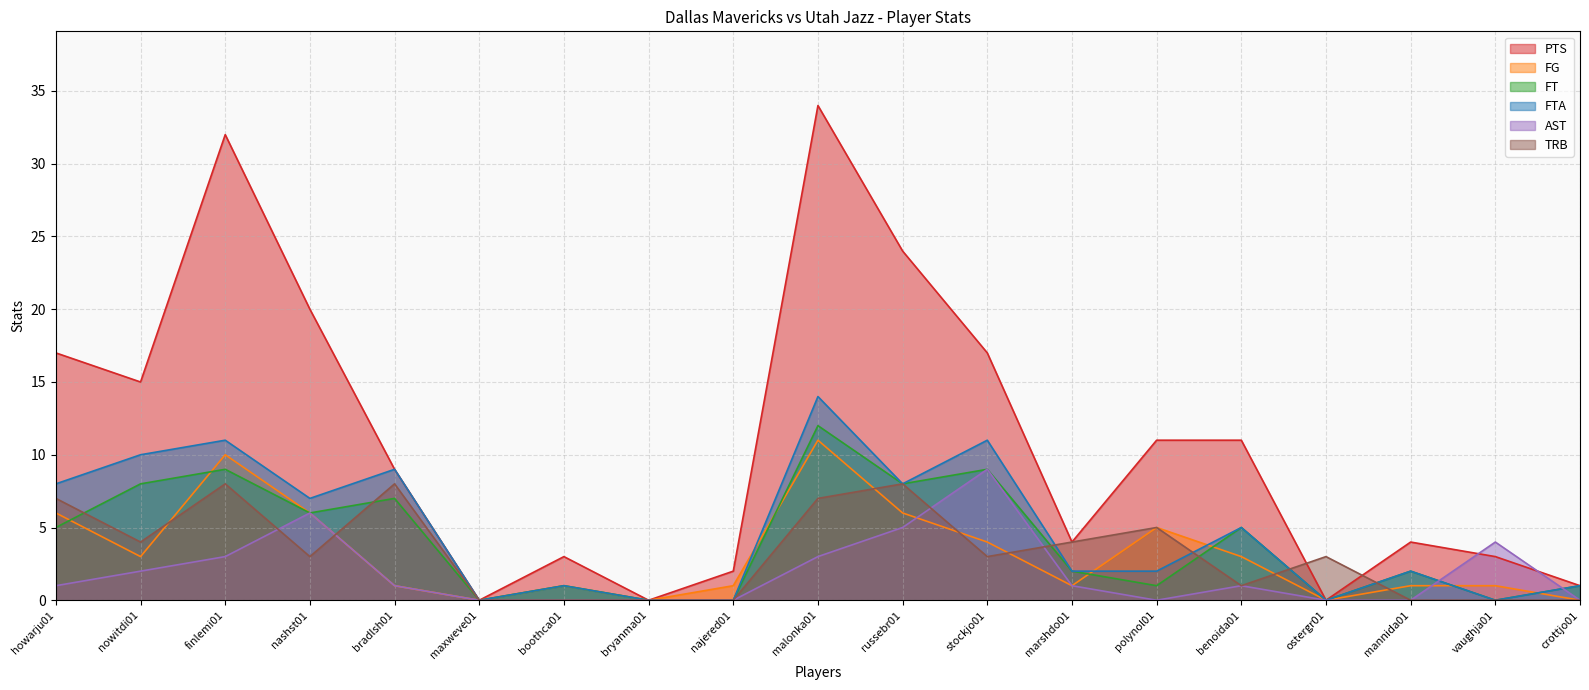

What is the highest value of the AST series?

9